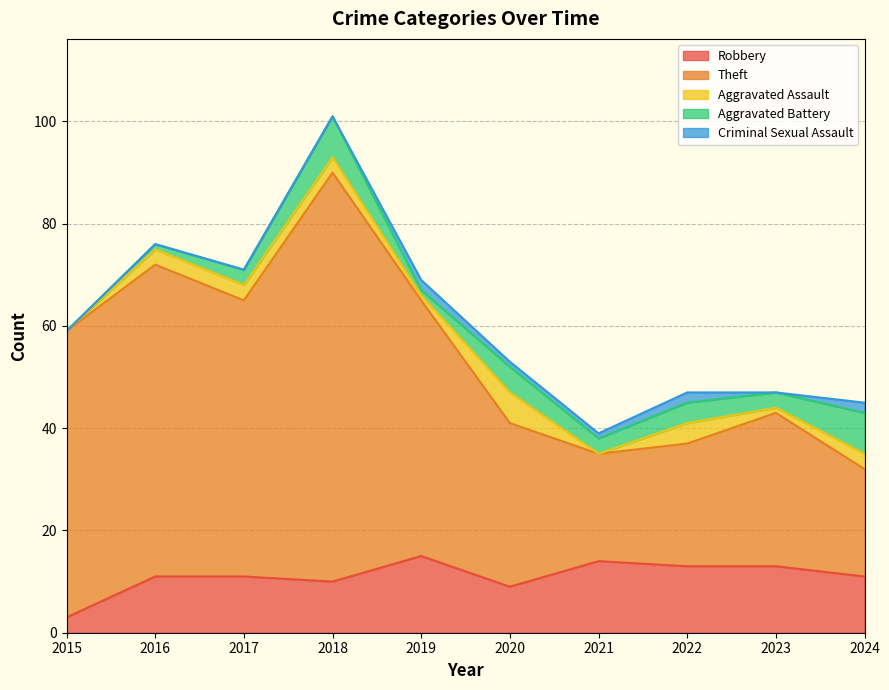

Reading left to right, list all the values displayed in this chart.

Robbery: 2015=3	2016=11	2017=11	2018=10	2019=15	2020=9	2021=14	2022=13	2023=13	2024=11
Theft: 2015=56	2016=61	2017=54	2018=80	2019=50	2020=32	2021=21	2022=24	2023=30	2024=21
Aggravated Assault: 2015=0	2016=3	2017=3	2018=3	2019=1	2020=6	2021=0	2022=4	2023=1	2024=3
Aggravated Battery: 2015=0	2016=1	2017=3	2018=8	2019=1	2020=5	2021=3	2022=4	2023=3	2024=8
Criminal Sexual Assault: 2015=0	2016=0	2017=0	2018=0	2019=2	2020=1	2021=1	2022=2	2023=0	2024=2